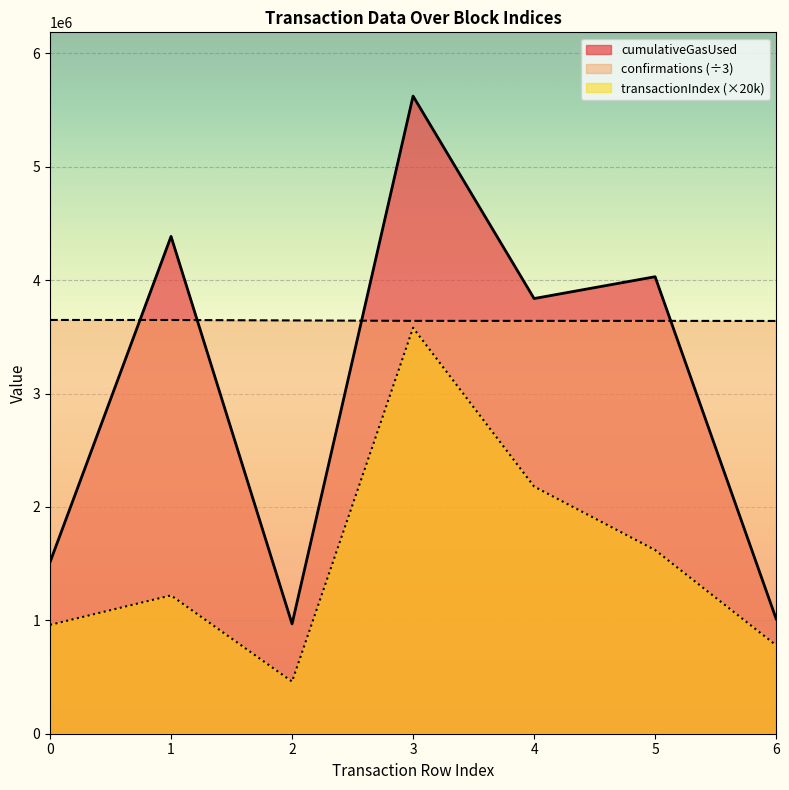

Between 4 and 6, which is larger?

4